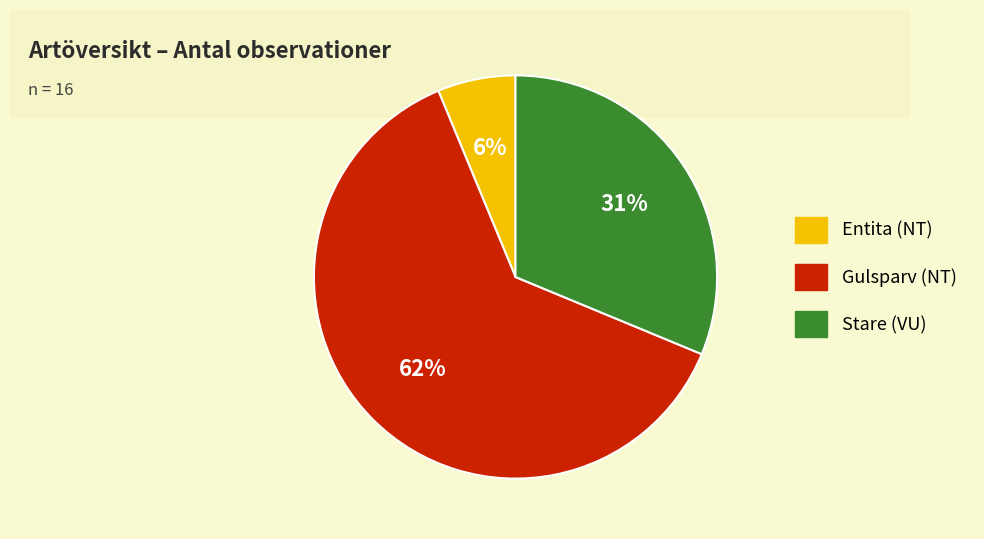

Is the sum of Gulsparv (NT) and Stare (VU) greater than half?

Yes